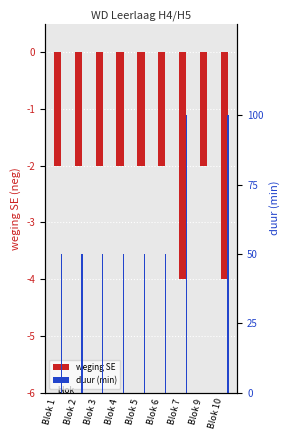

What is the difference between the second highest and minimum values in the duur (min) series?

100